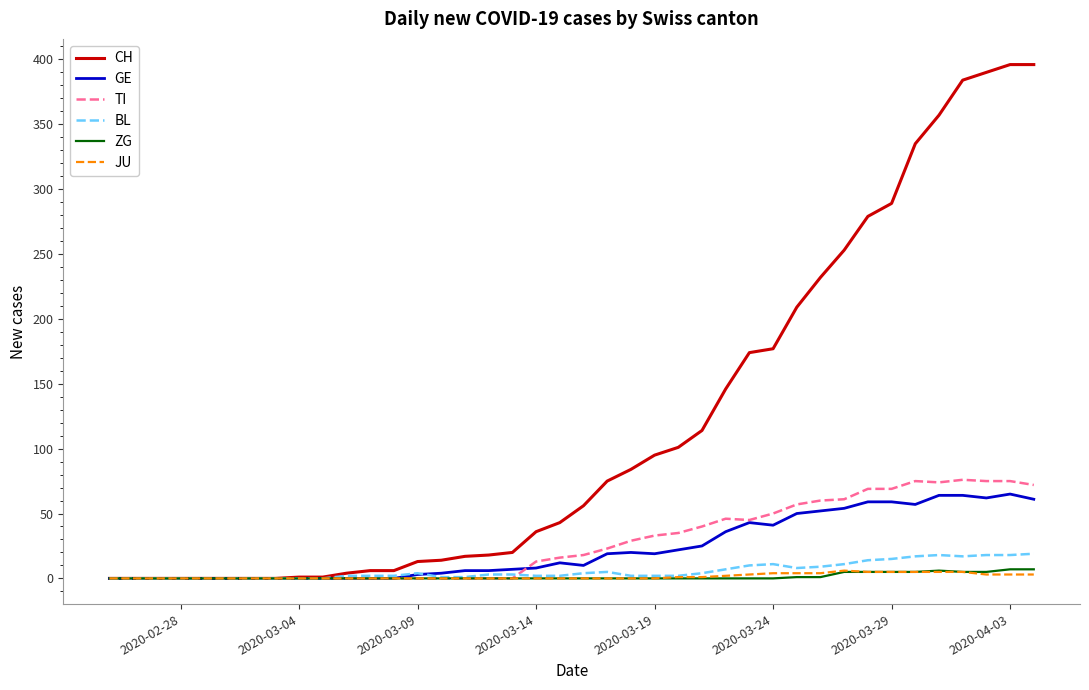

Which series has the widest spread of values?

CH